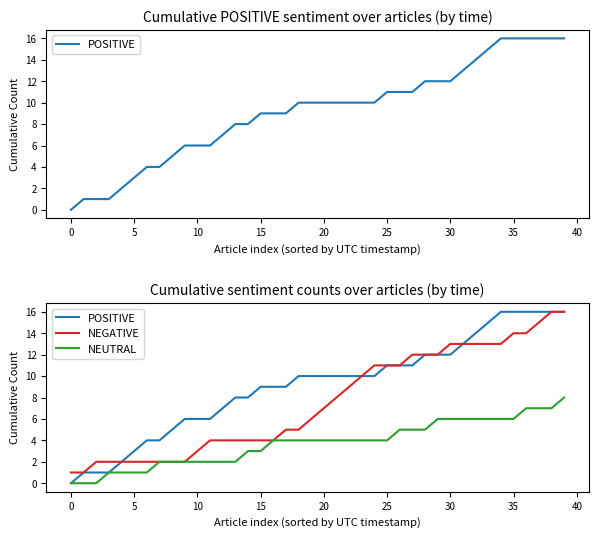

Is this an area chart (filled region under the line)?

No